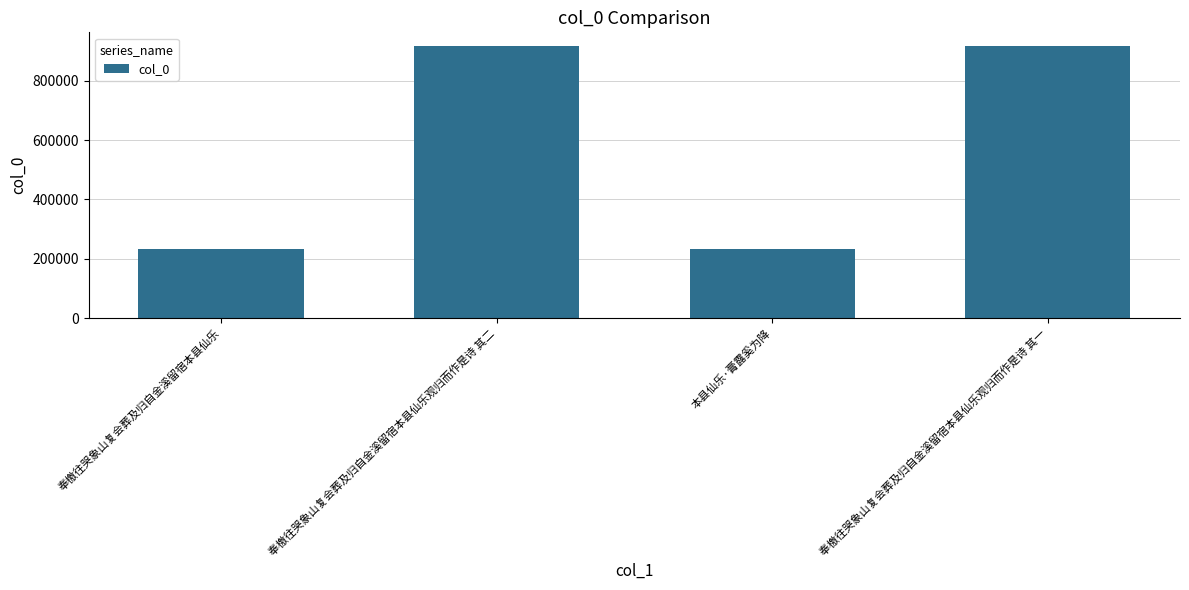

Is it true that the value at 奉檄往哭象山复会葬及归自金溪留宿本县仙乐观归而作是诗 其二 is 917807?

True